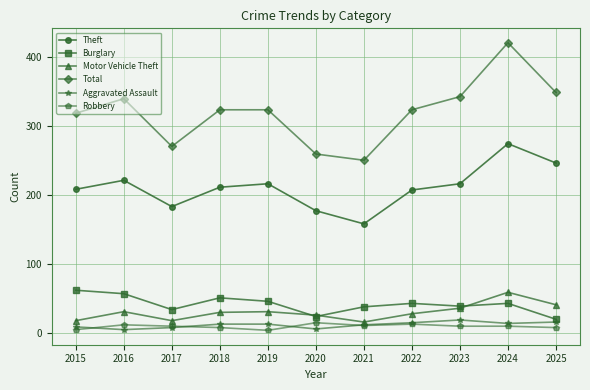

At which category is the sum across all series the highest?

2024